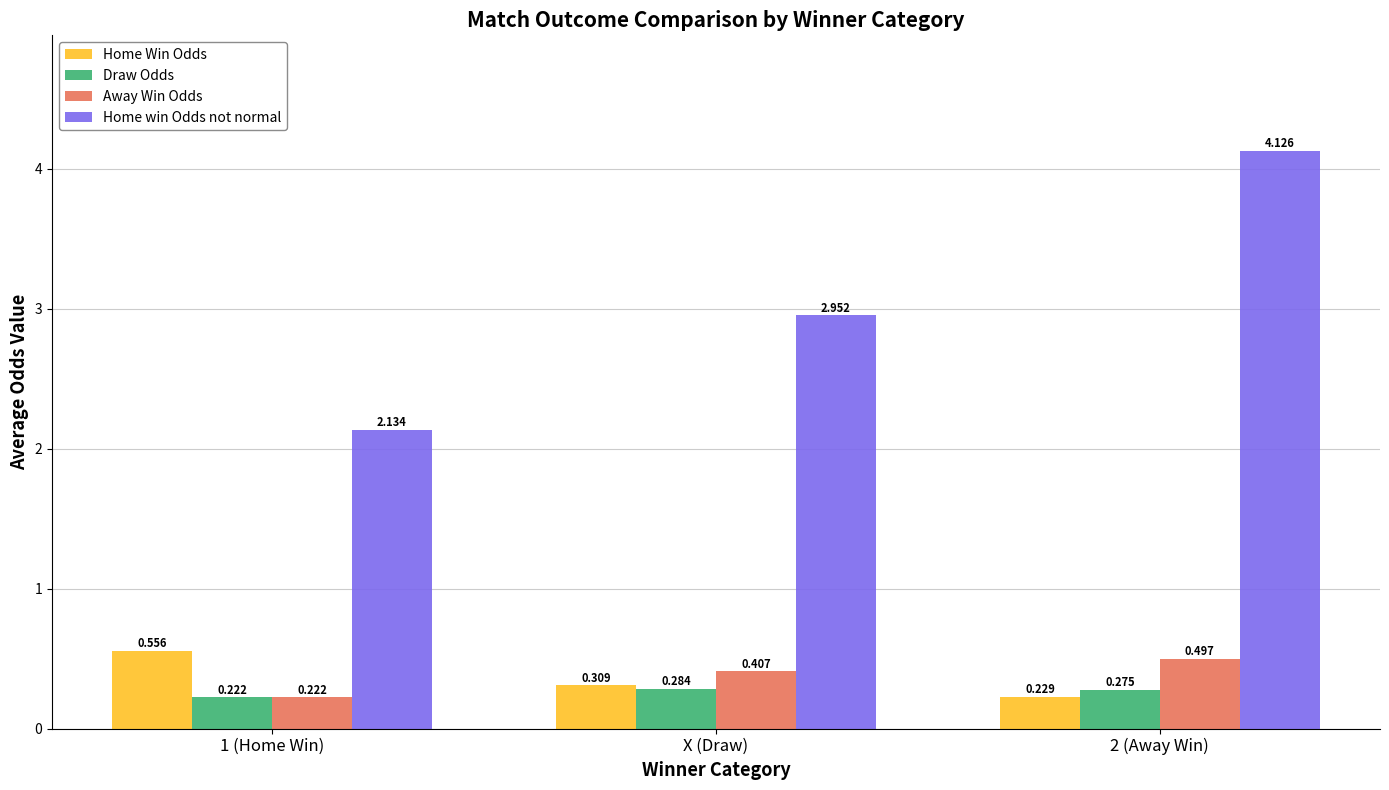

What are all the series names shown in the legend?

Home Win Odds, Draw Odds, Away Win Odds, Home win Odds not normal